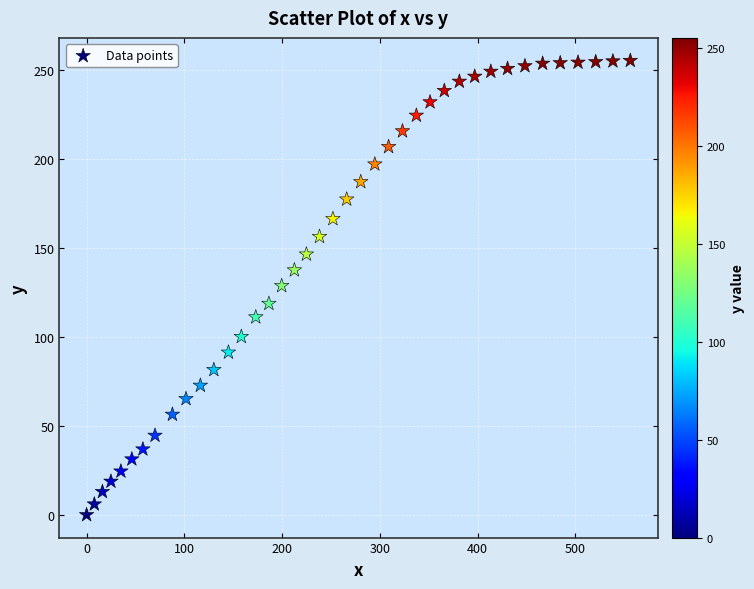

What is the range of Y values (max minus min)?

255.2